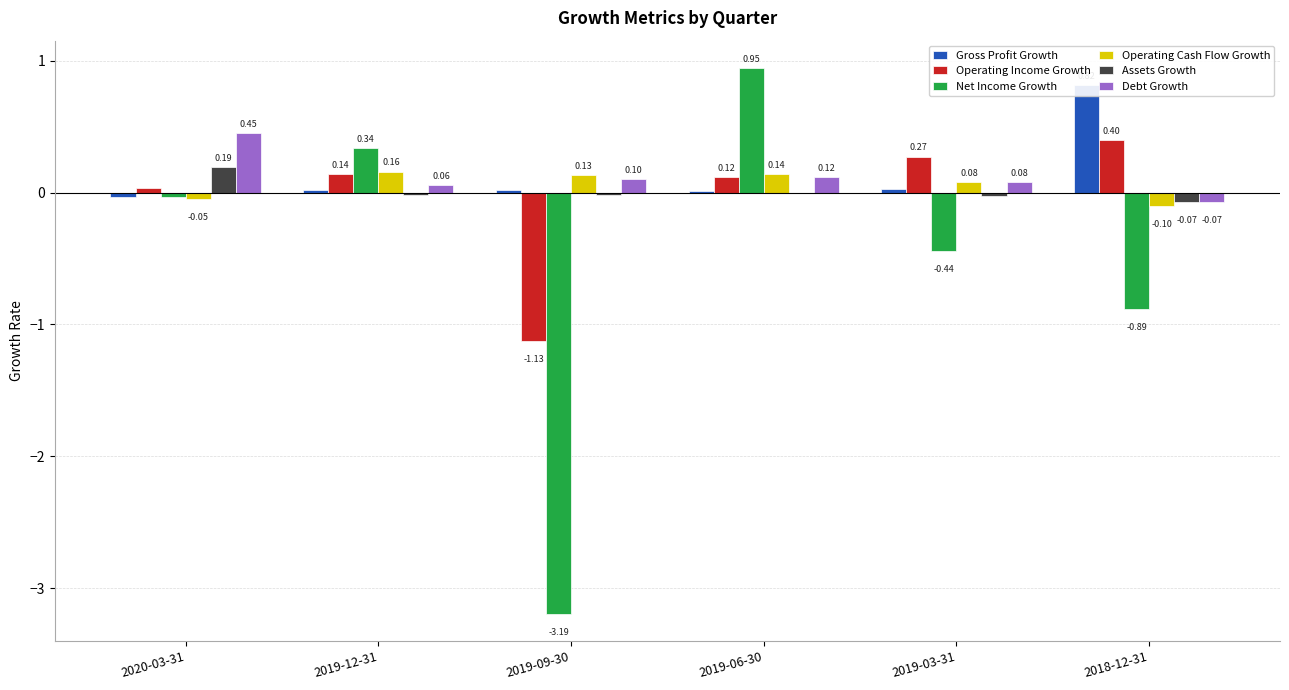

How many values in Gross Profit Growth are below zero?

1